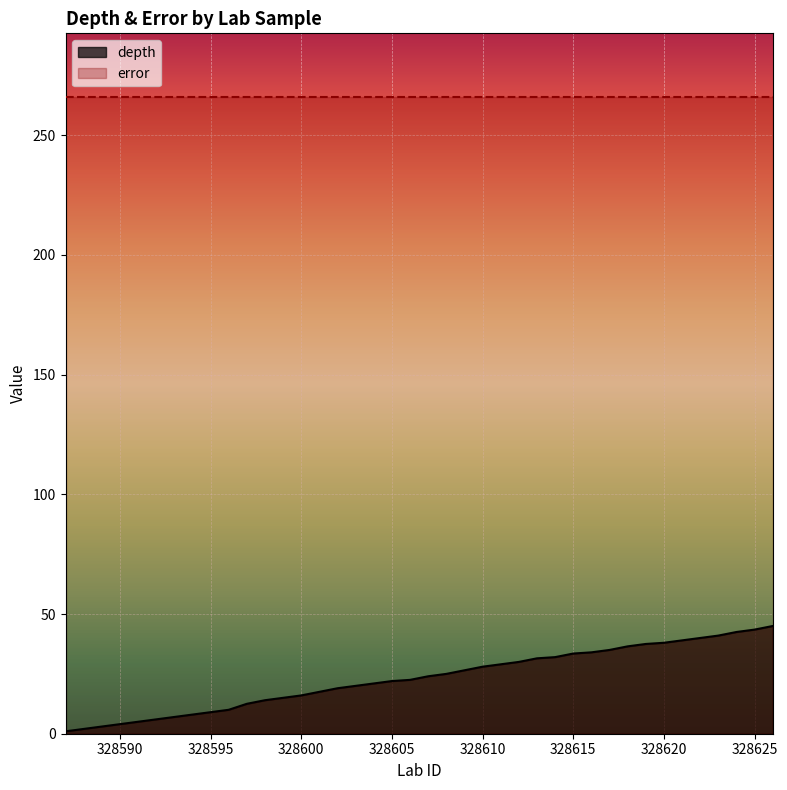

True or false: the data has more than 1 interior local peaks.

False